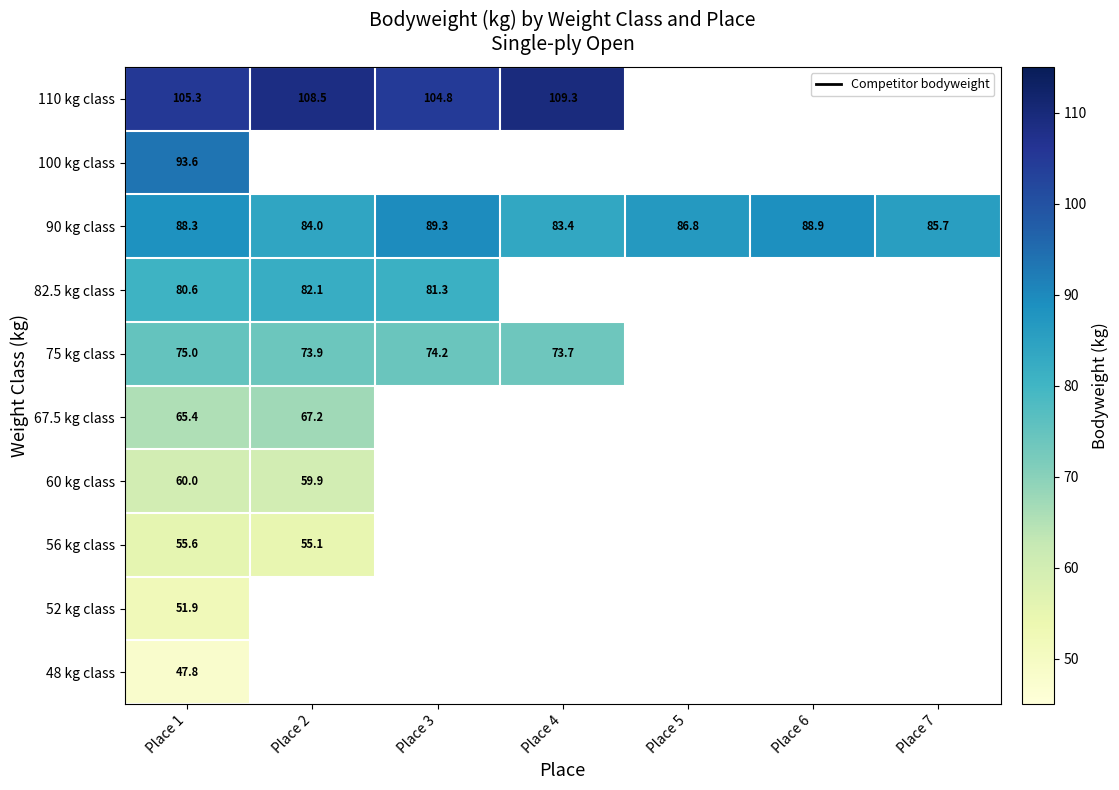

What is the maximum value shown in the chart?

109.3